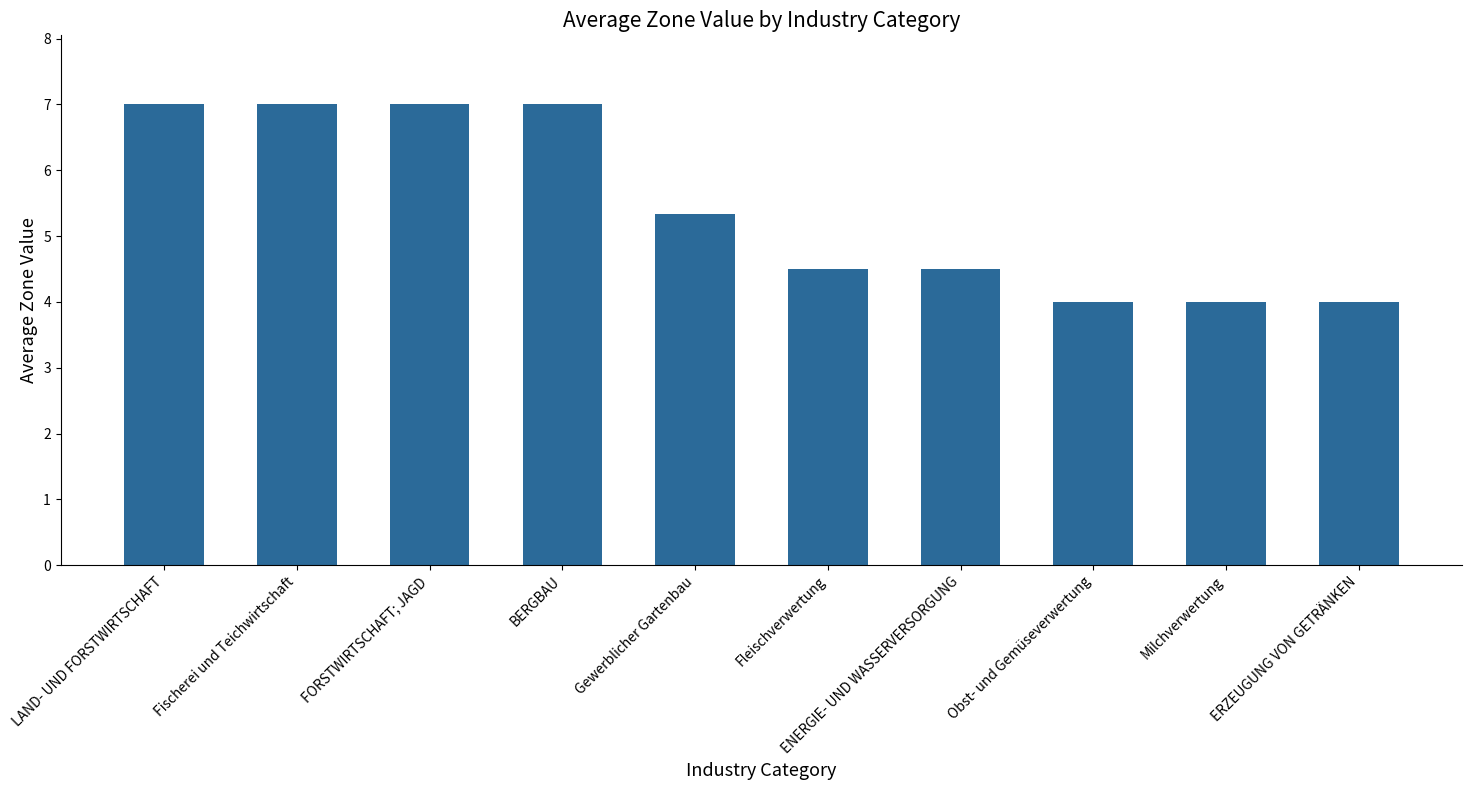

The value at LAND- UND FORSTWIRTSCHAFT is 7.0. True or false?

True